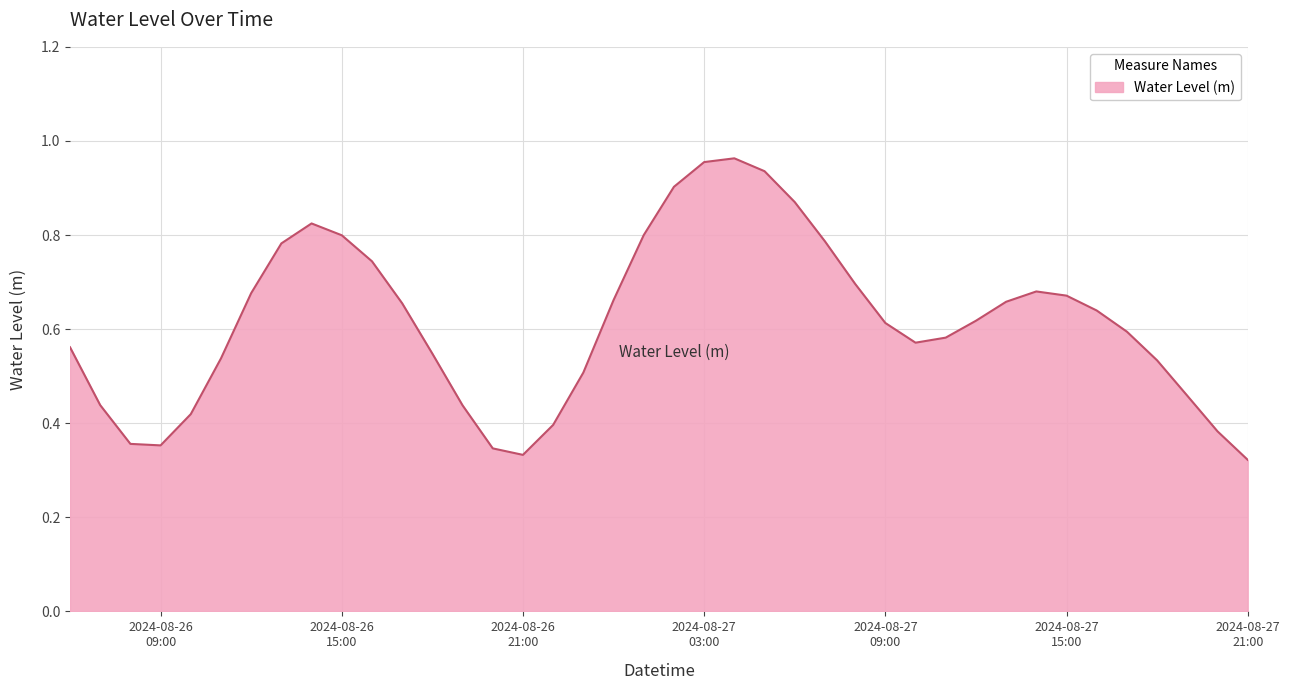

What is the value of the 4th point from the left?

0.4